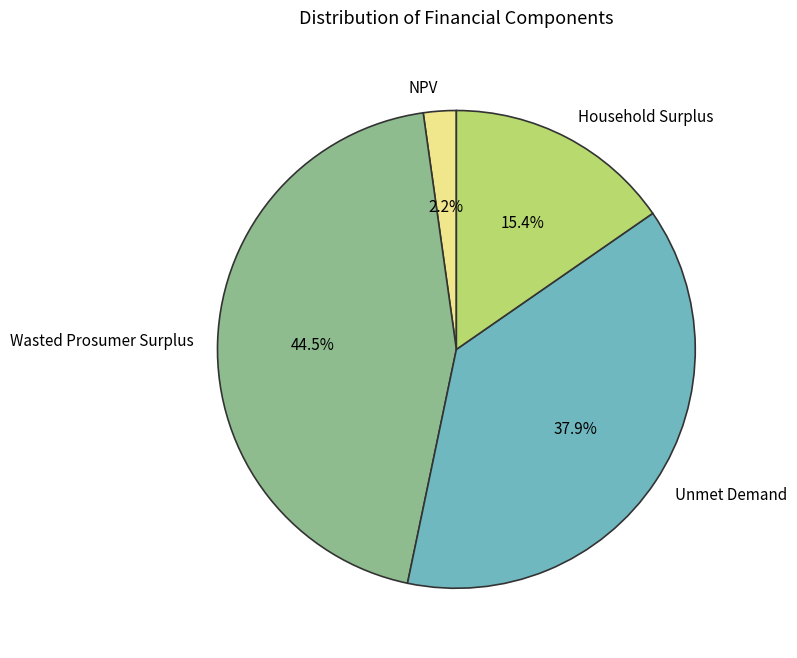

Which category has the smallest portion of the pie?

NPV